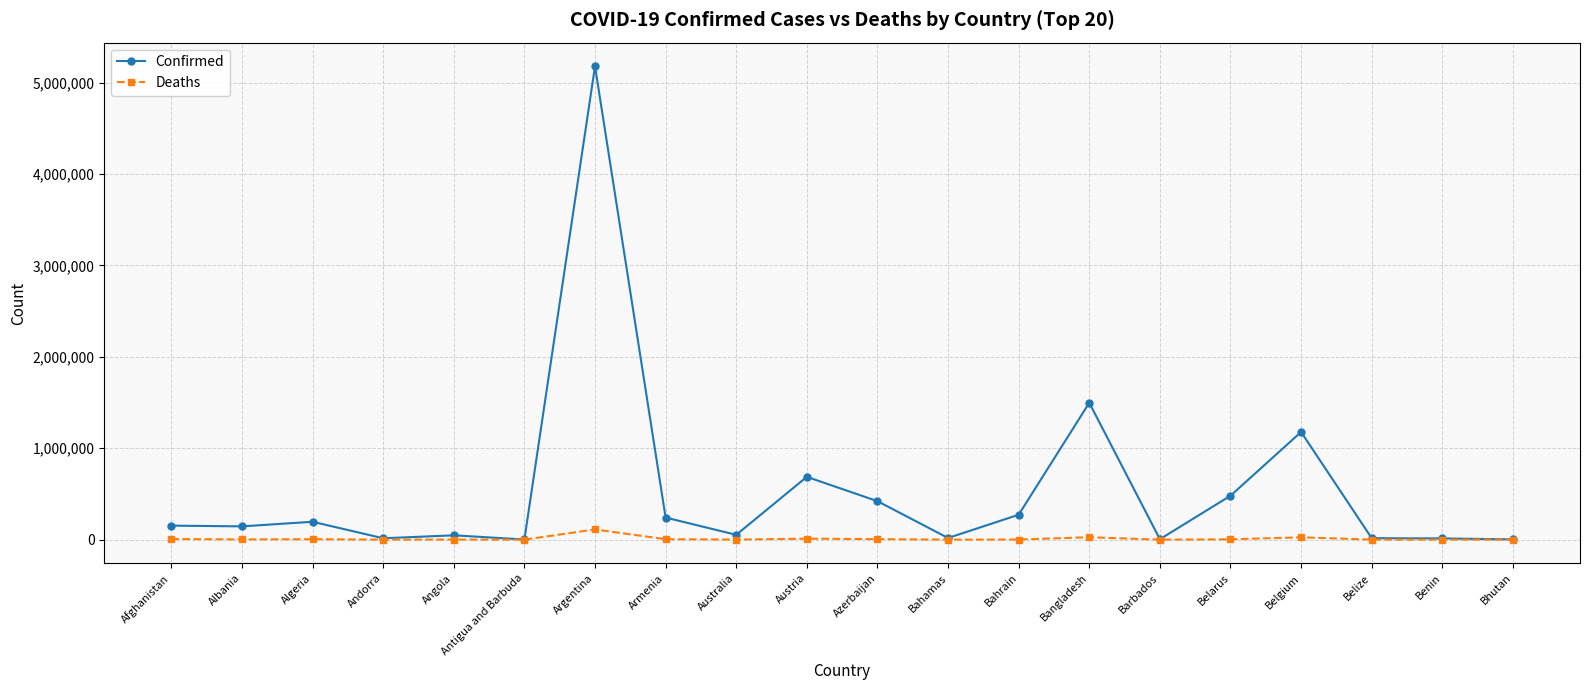

Between Austria and Belgium, which series saw the biggest shift?

Confirmed